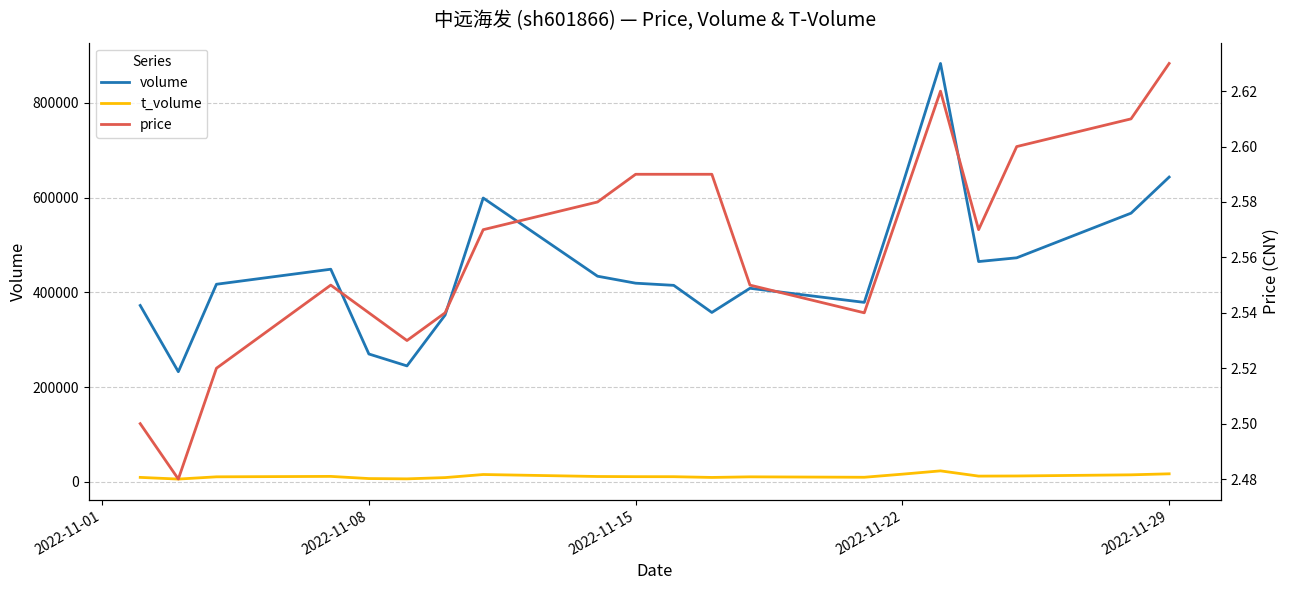

What is the total value across all series at 2022-11-15?

427622.5